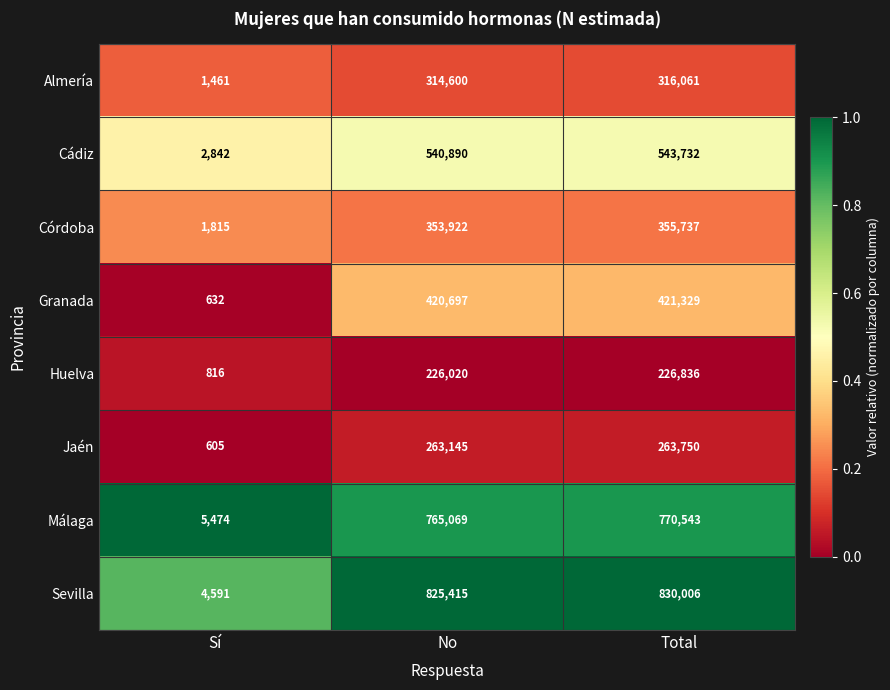

The Córdoba series shows 355737 at Total. True or false?

True